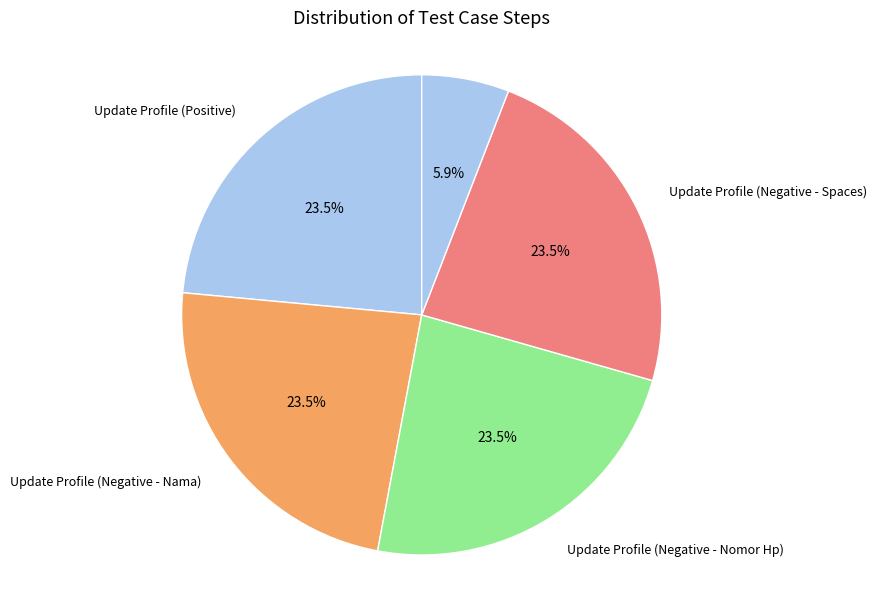

Rank the categories by value from lowest to highest.

Log Out (Positive), Update Profile (Positive), Update Profile (Negative - Nama), Update Profile (Negative - Nomor Hp), Update Profile (Negative - Spaces)